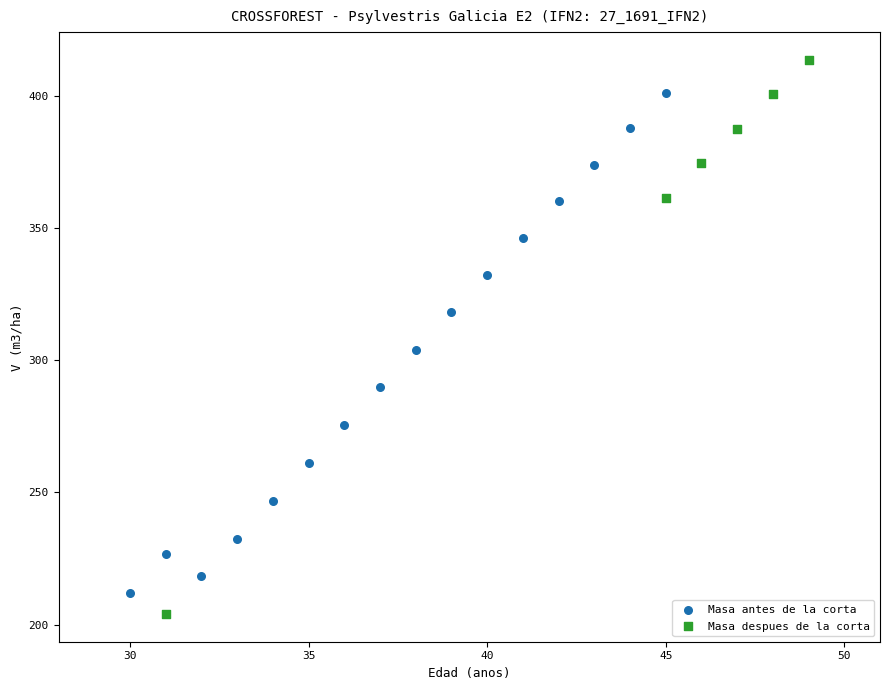

What are all the series names shown in the legend?

Masa antes de la corta, Masa despues de la corta